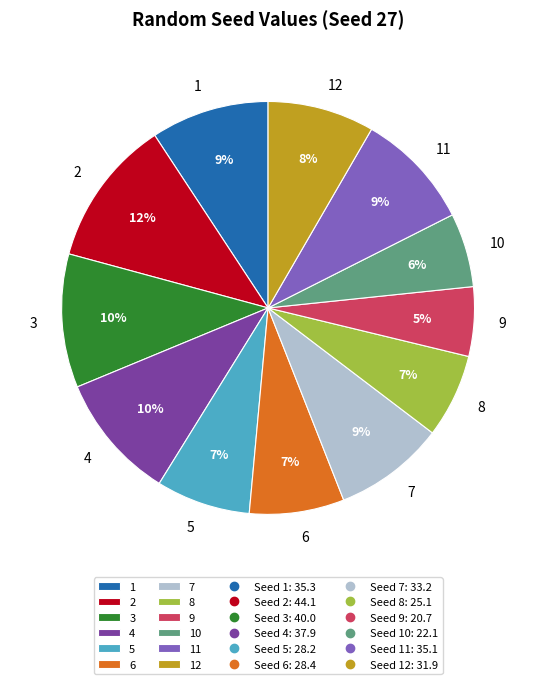

To the nearest percent, what is the combined percentage of 3 and 2?

22%